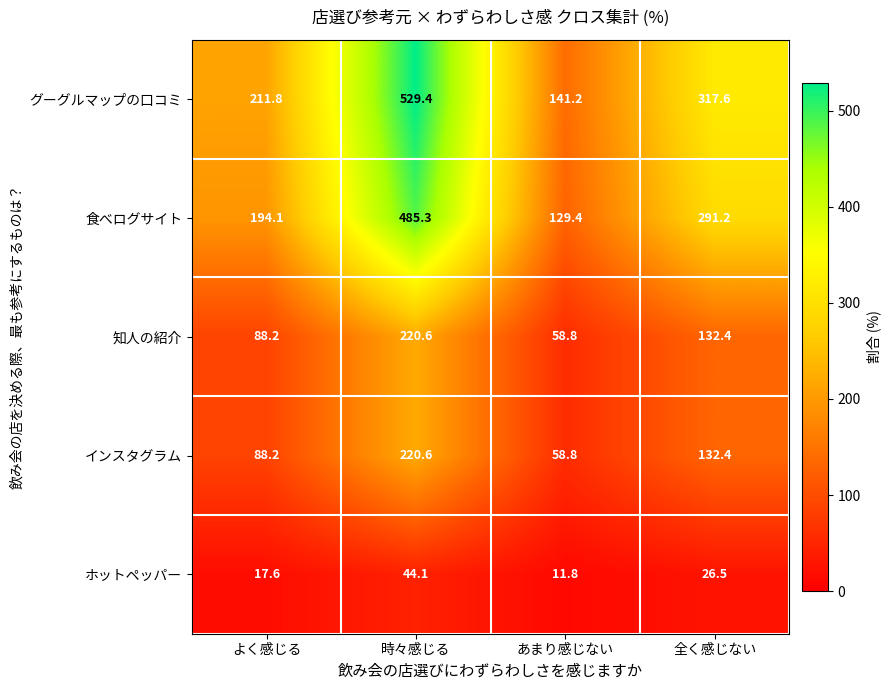

At which label does 知人の紹介 reach its minimum?

あまり感じない